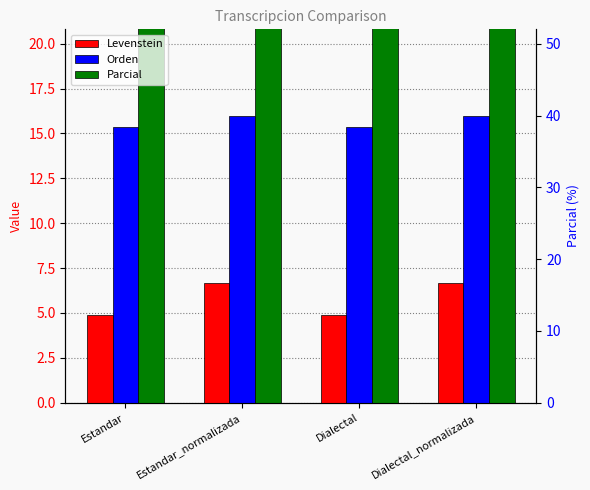

The Levenstein series shows 4.9 at Estandar. True or false?

True